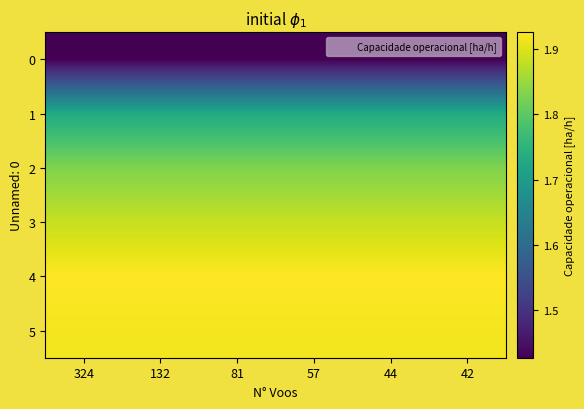

Rank the series by their maximum value, from lowest to highest.

0, 1, 2, 3, 5, 4